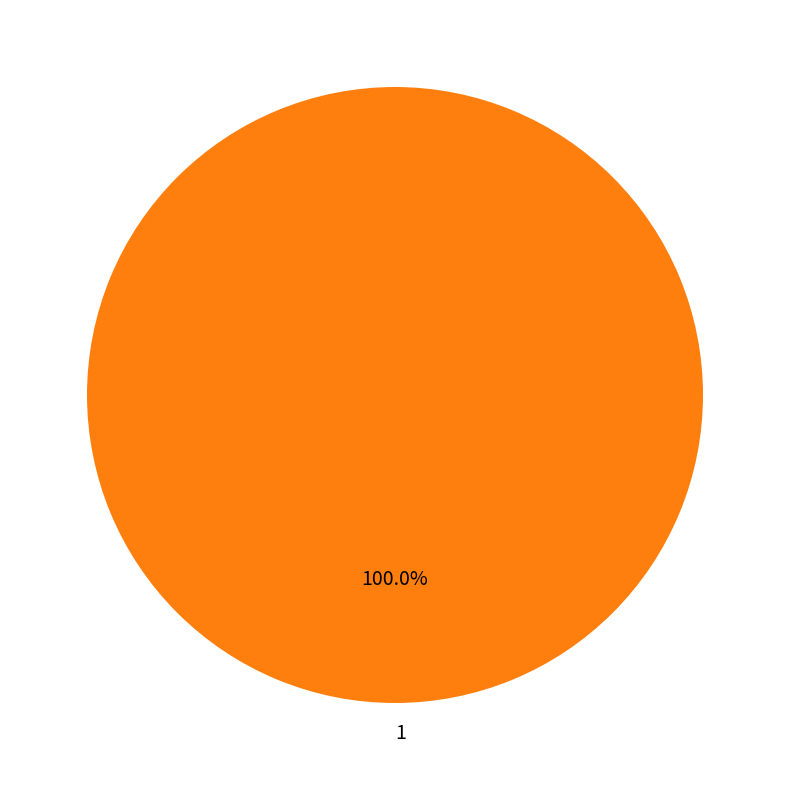

Rank the categories by value from lowest to highest.

1